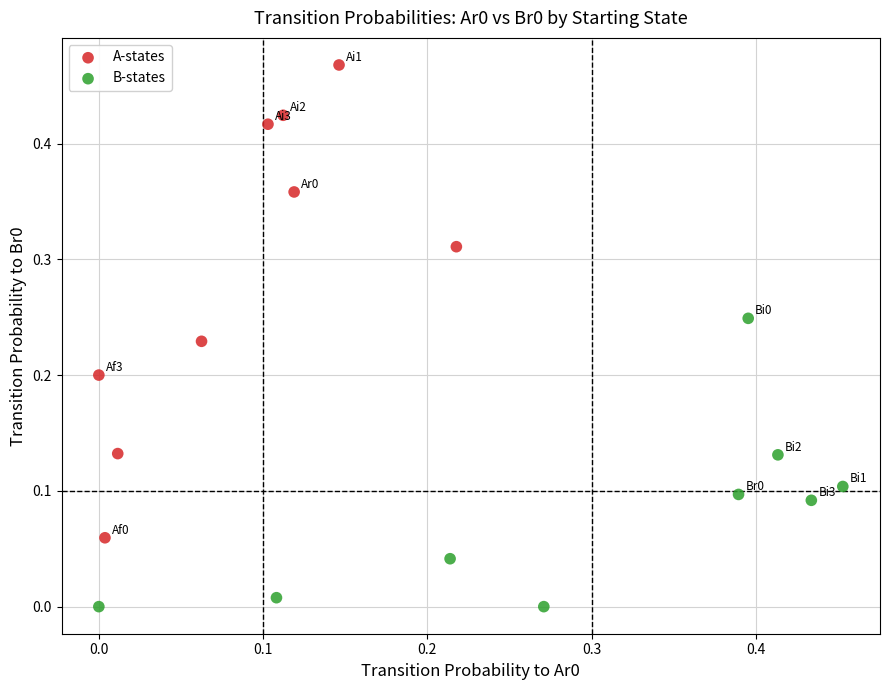

Which series has the largest Y range (max minus min)?

A-states